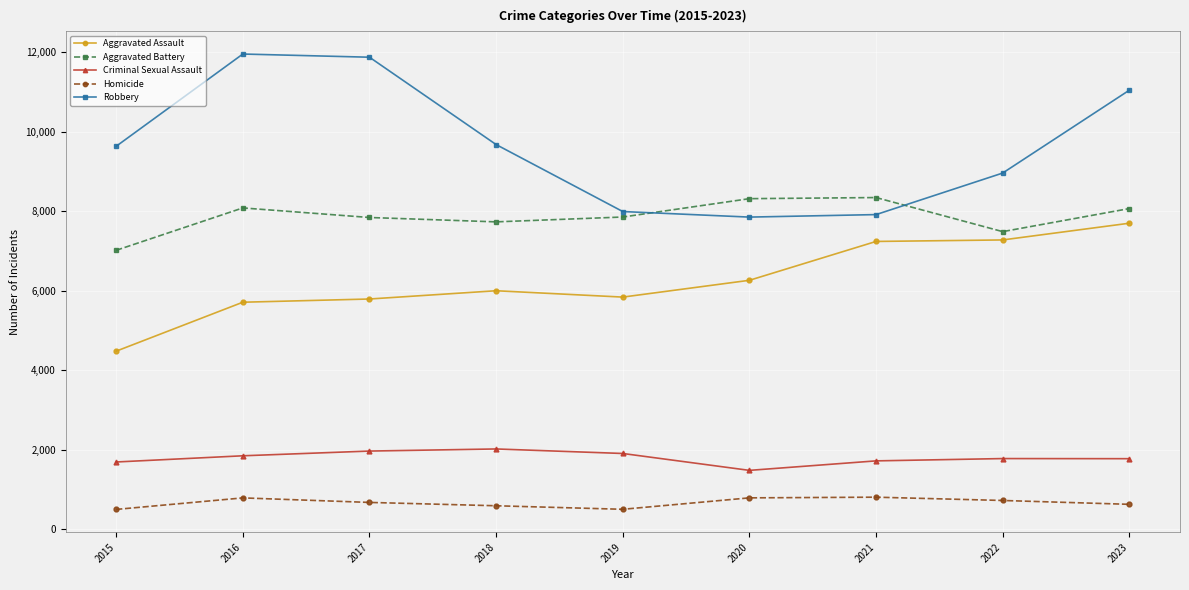

How many lines are shown in the chart?

5